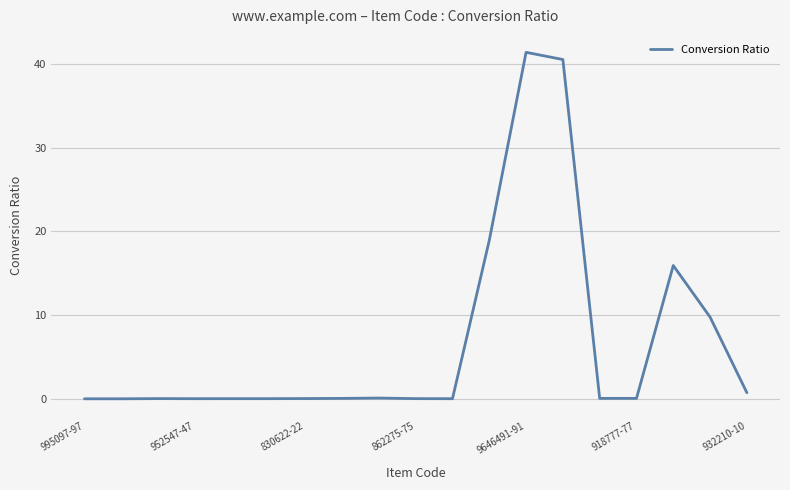

What is the difference between the maximum and minimum values?

41.4